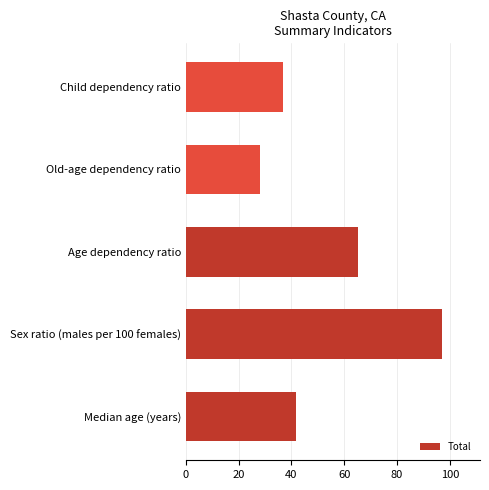

The value at Old-age dependency ratio is 28.1. True or false?

True